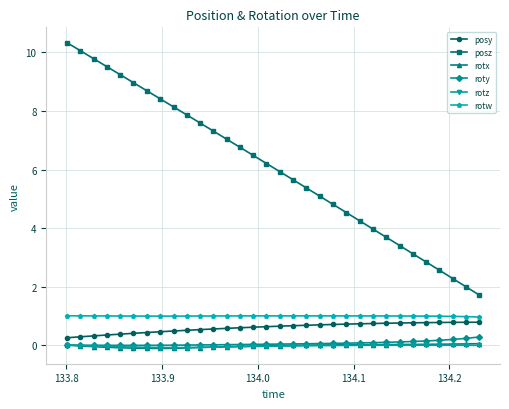

What is the maximum value shown in the chart?

10.3